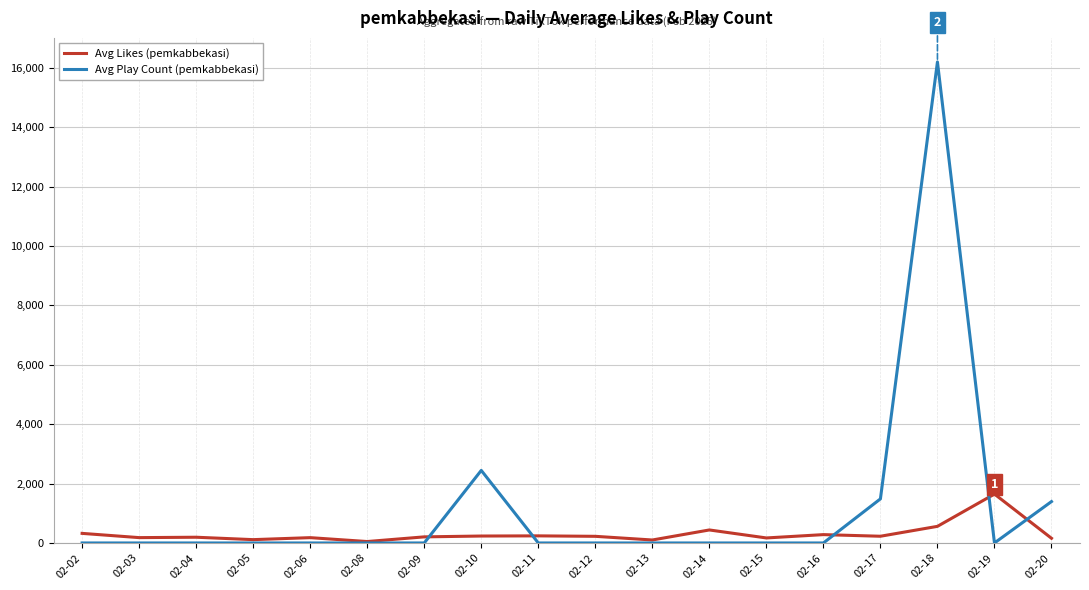

At which category is the sum across all series the highest?

02-18